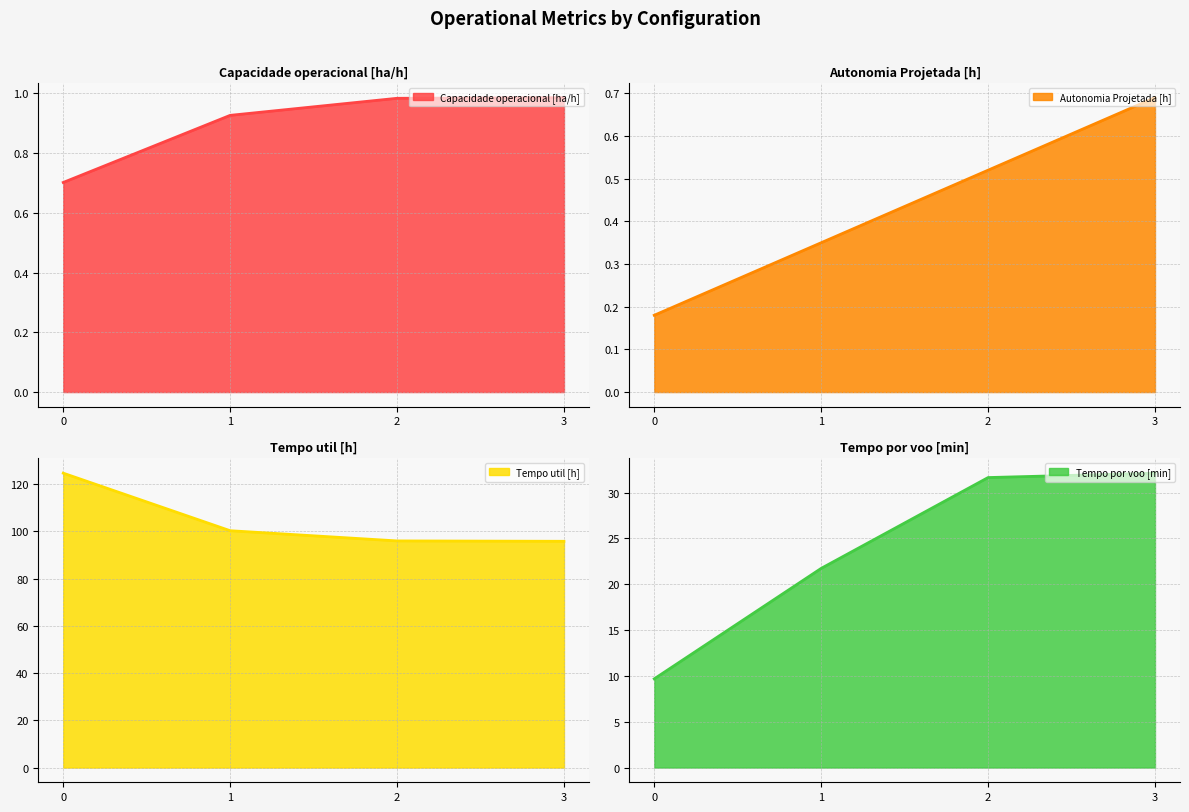

True or false: Tempo util [h] and Tempo por voo [min] intersect in this chart.

False